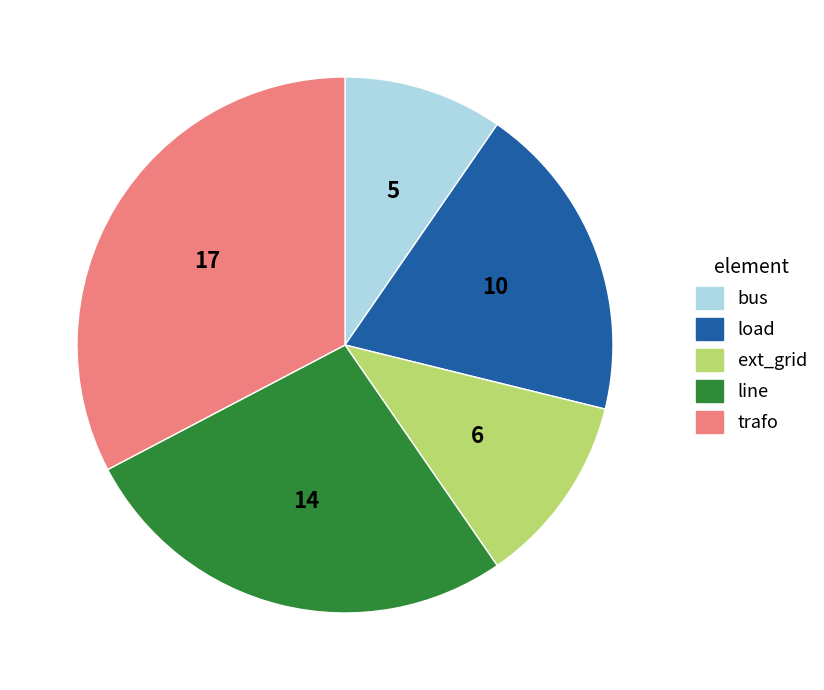

Is it true that bus is 23% of the pie?

False